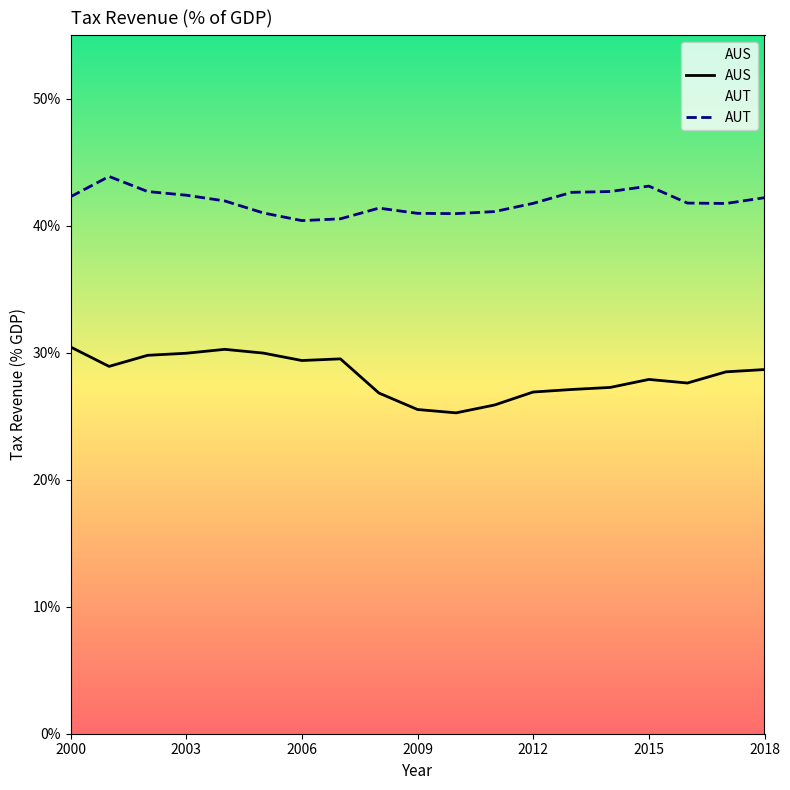

True or false: AUS and AUT intersect in this chart.

False